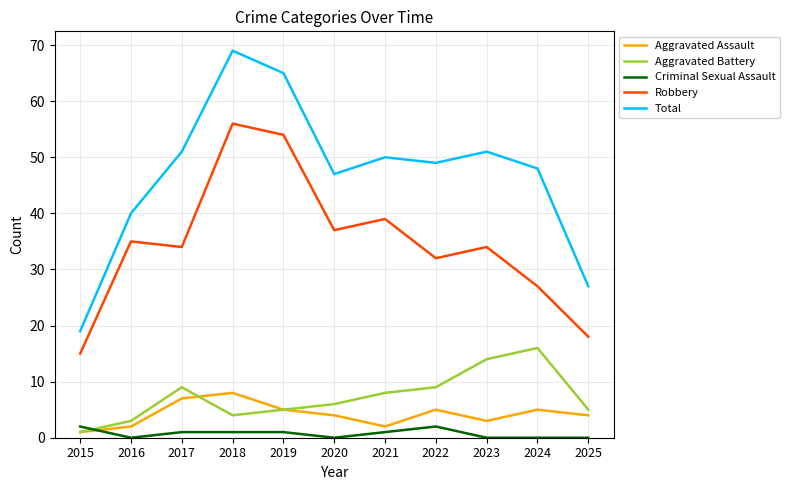

What is the average value of the Aggravated Assault series?

4